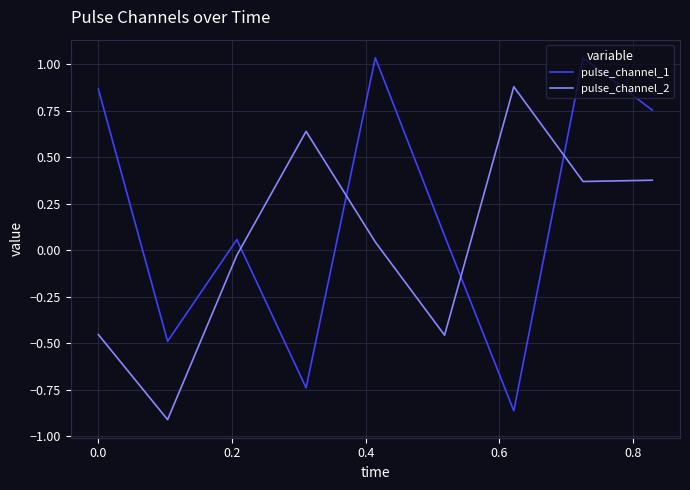

Which series has the largest range (max minus min)?

pulse_channel_1